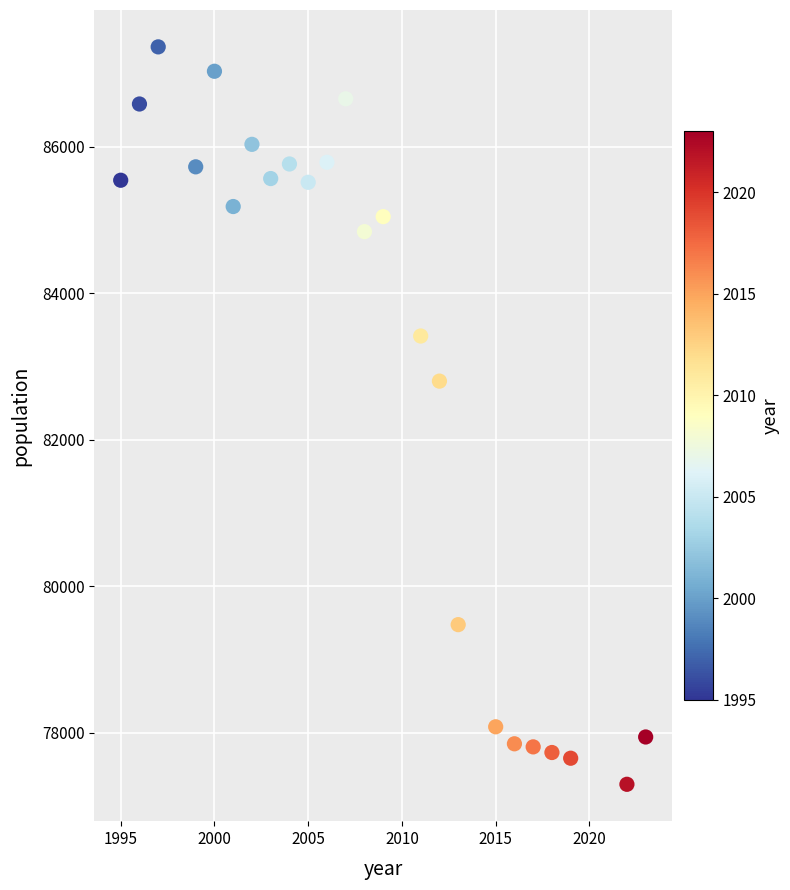

What Y value in the scatter plot is closest to 82329?

82800